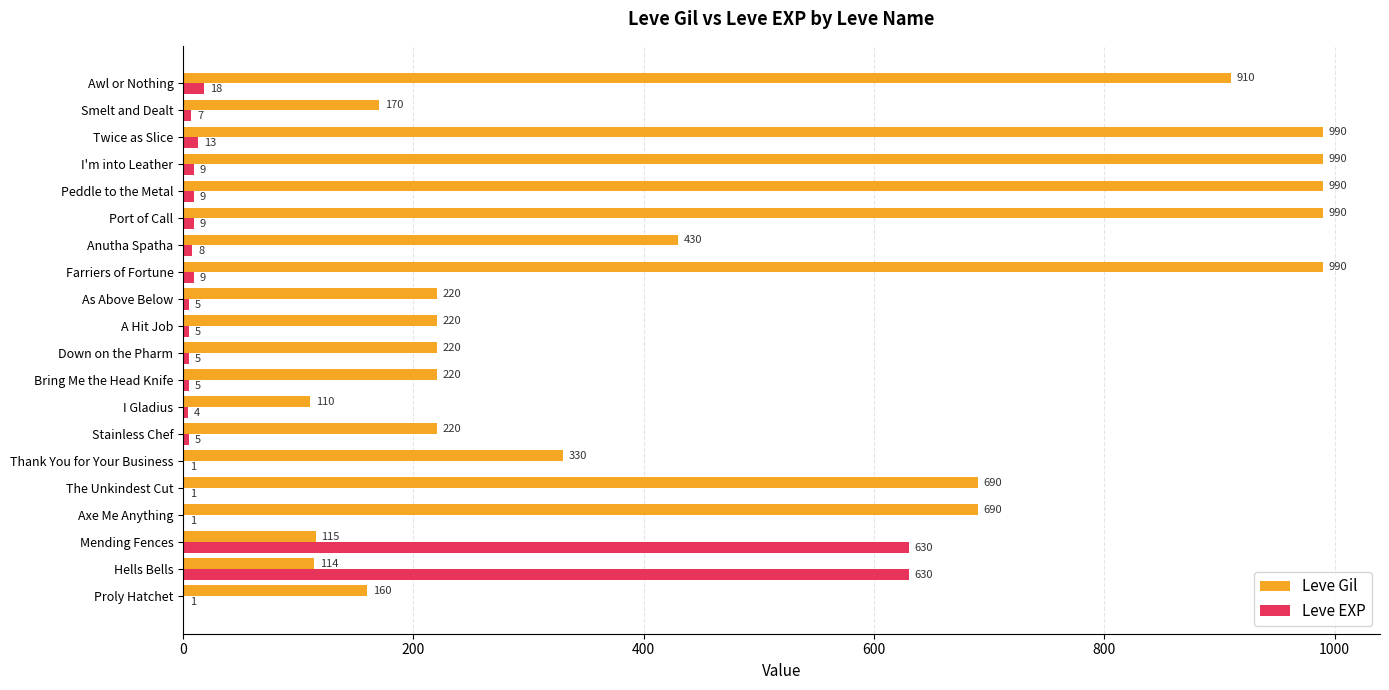

Where is Leve EXP nearest to the value 315?

Awl or Nothing